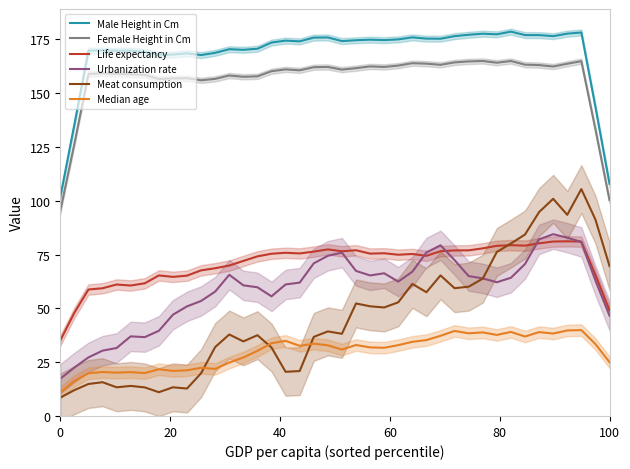

True or false: Female Height in Cm and Life expectancy cross at least once.

False